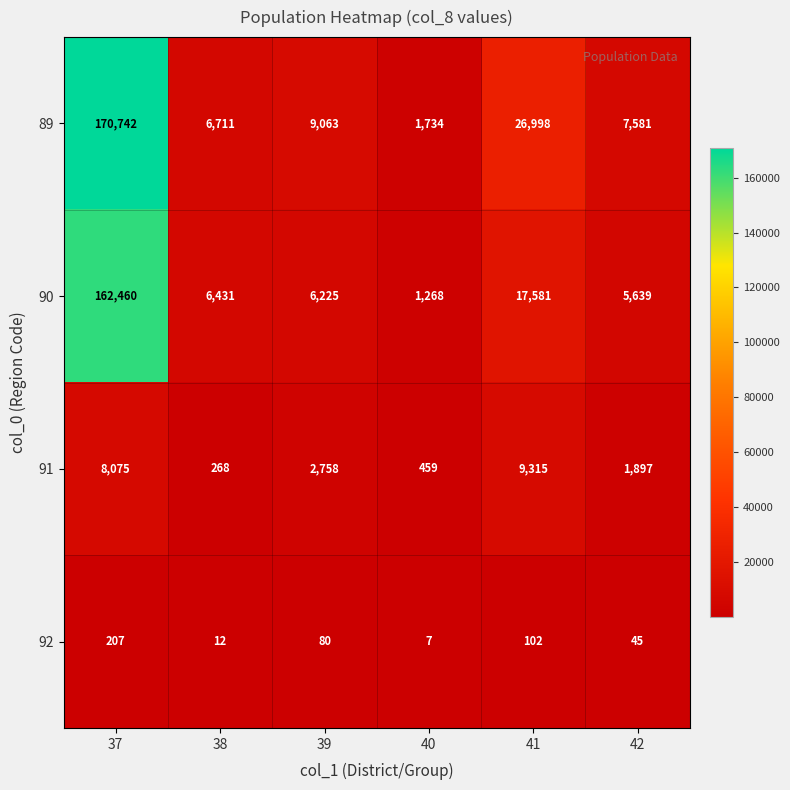

The 90 series shows 6431 at 38. True or false?

True